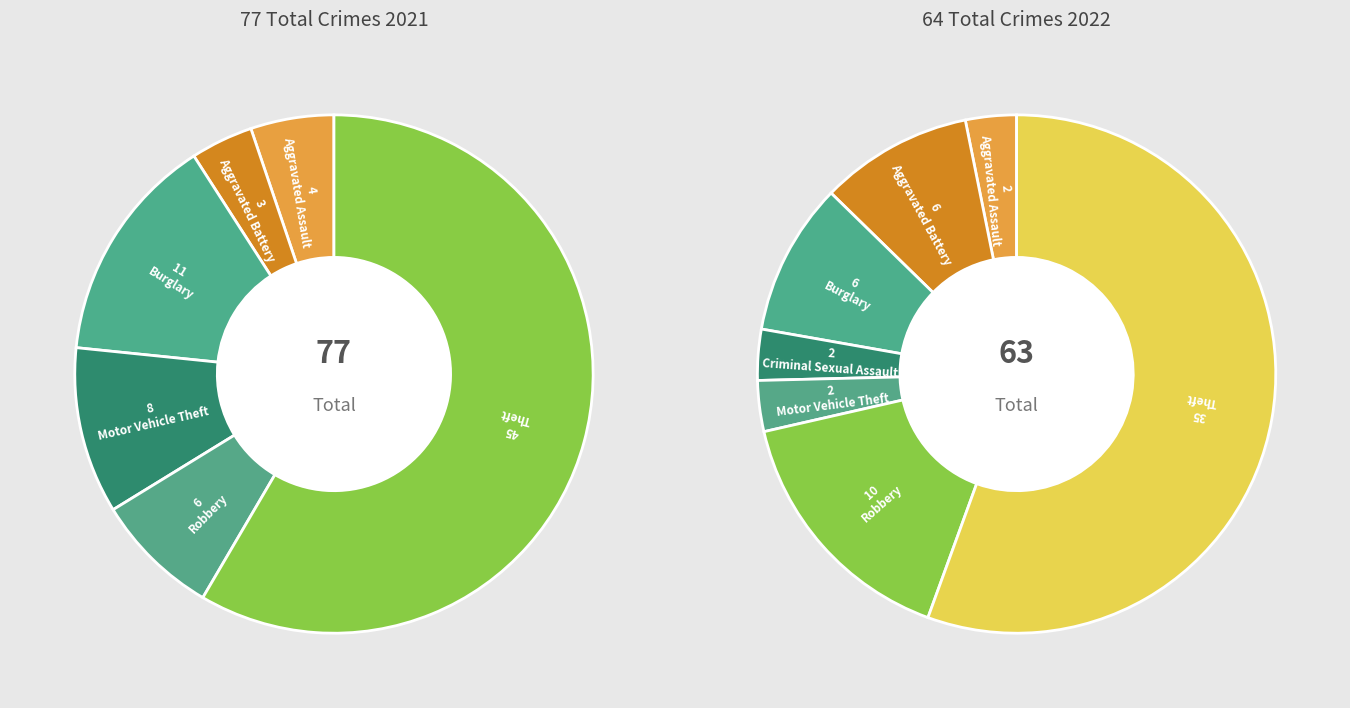

To the nearest percent, what is the average slice percentage?

14%